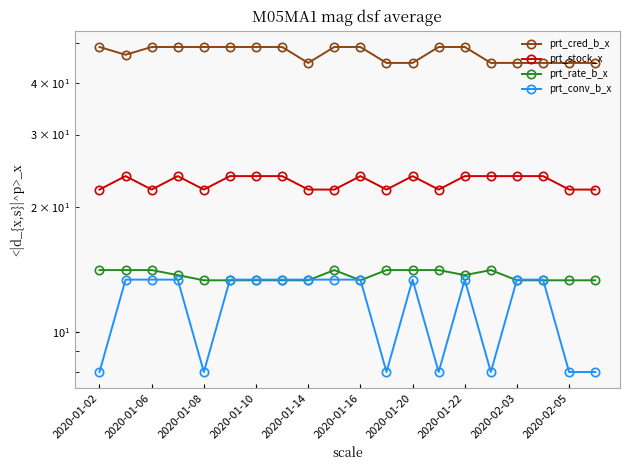

At how many categories does at least one series exceed 24?

20